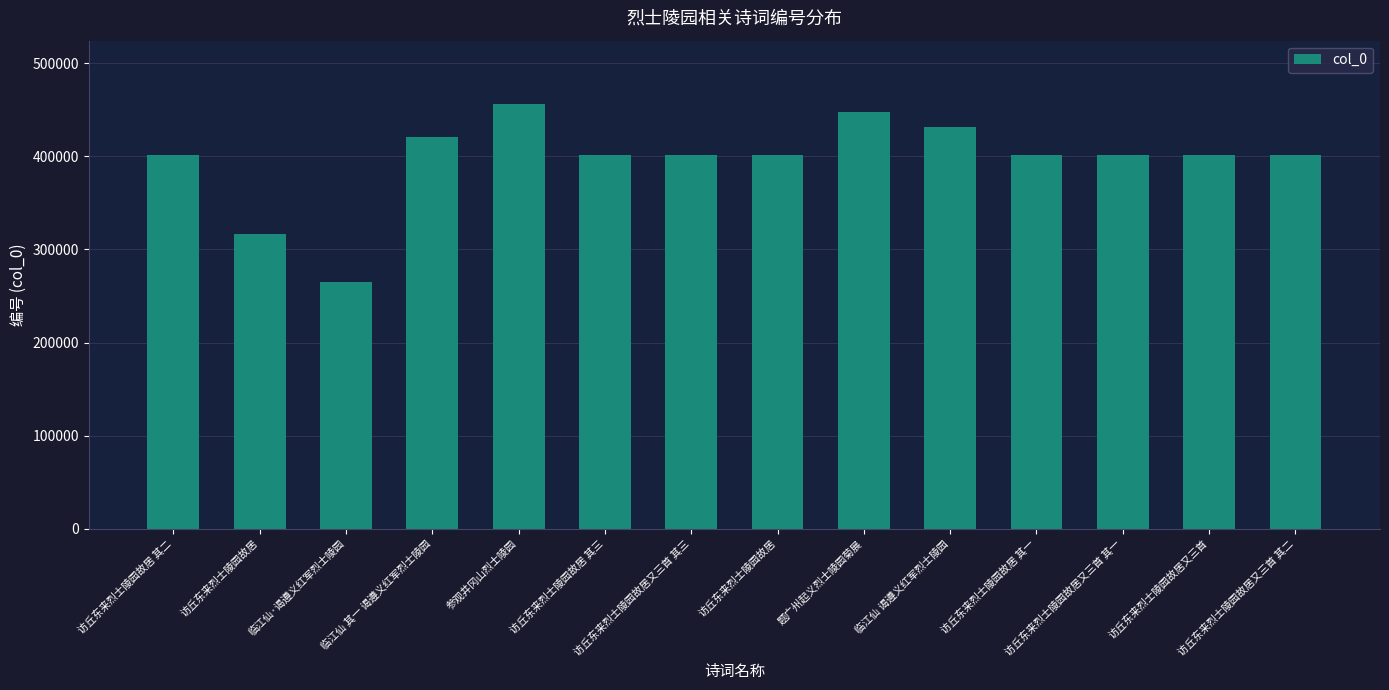

Rank the categories by value from highest to lowest.

参观井冈山烈士陵园, 题广州起义烈士陵园菊展, 临江仙 谒遵义红军烈士陵园, 临江仙 其一 谒遵义红军烈士陵园, 访丘东来烈士陵园故居又三首, 访丘东来烈士陵园故居, 访丘东来烈士陵园故居又三首 其三, 访丘东来烈士陵园故居又三首 其二, 访丘东来烈士陵园故居又三首 其一, 访丘东来烈士陵园故居 其三, 访丘东来烈士陵园故居 其二, 访丘东来烈士陵园故居 其一, 访丘东来烈士陵园故居, 临江仙·谒遵义红军烈士陵园